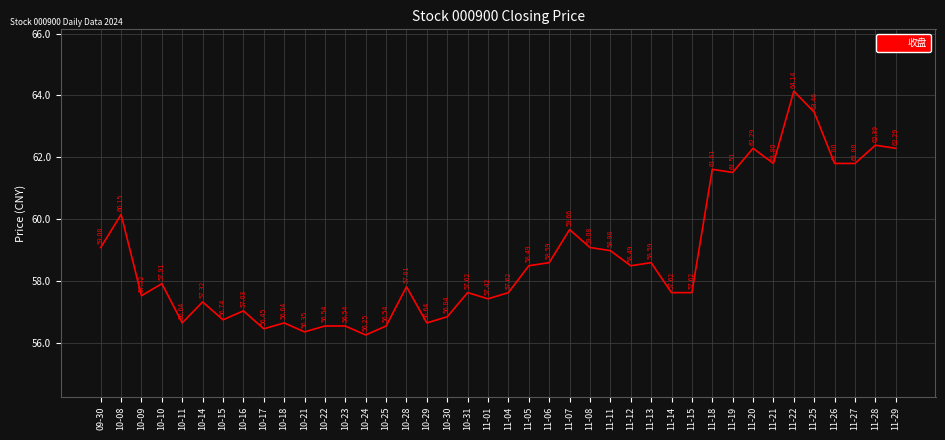

What is the change in value from 10-28 to 11-15?

-0.2